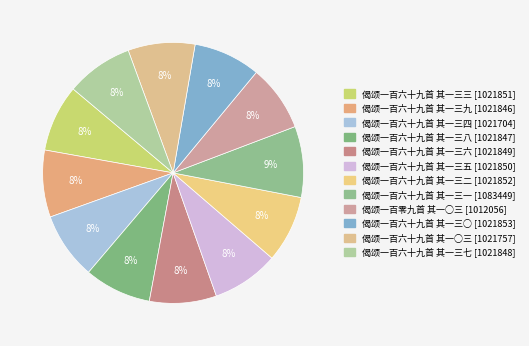

What is the ratio of the value at 偈颂一百六十九首 其一三四 to the value at 偈颂一百六十九首 其一○三?

1.0